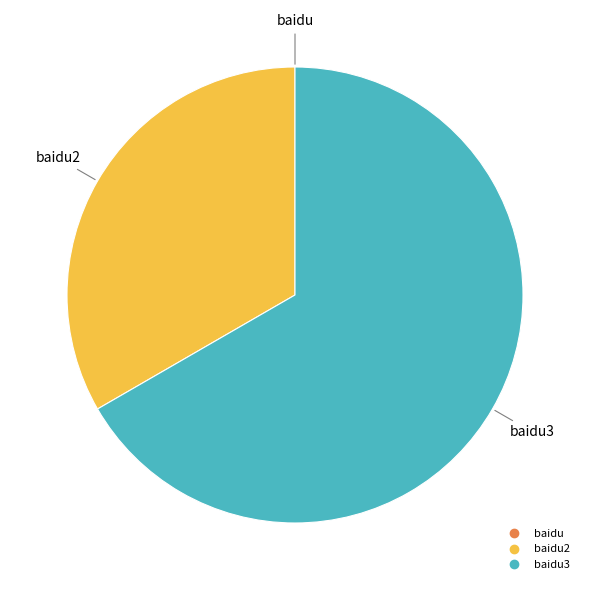

Is there a majority slice in this chart?

Yes